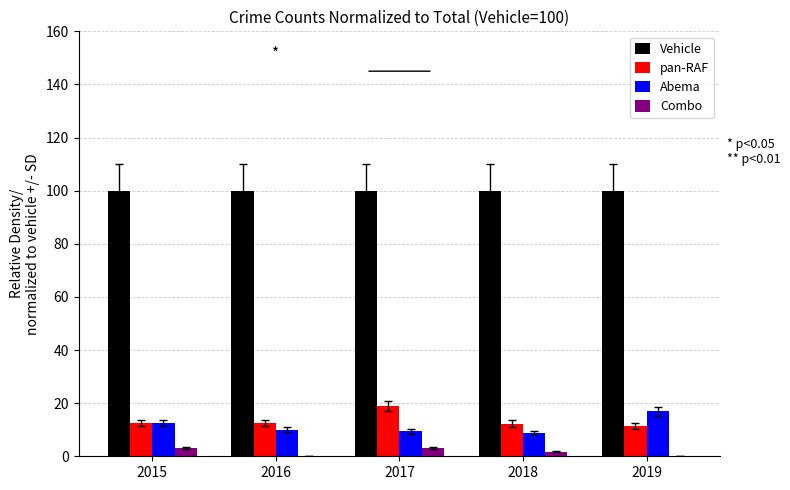

Which series has the largest total across all categories?

Vehicle